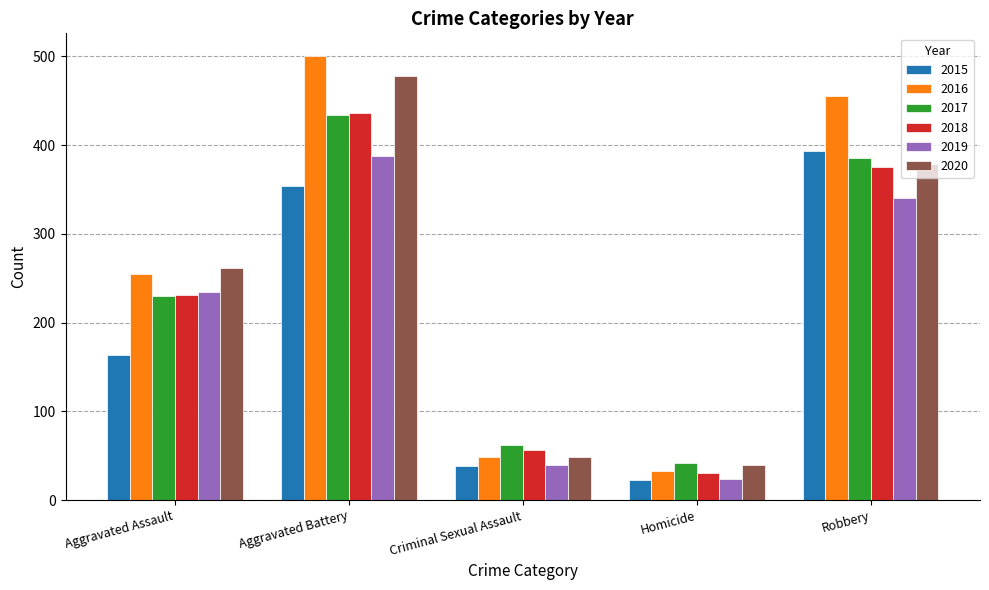

The 2020 series shows 478 at Aggravated Battery. True or false?

True